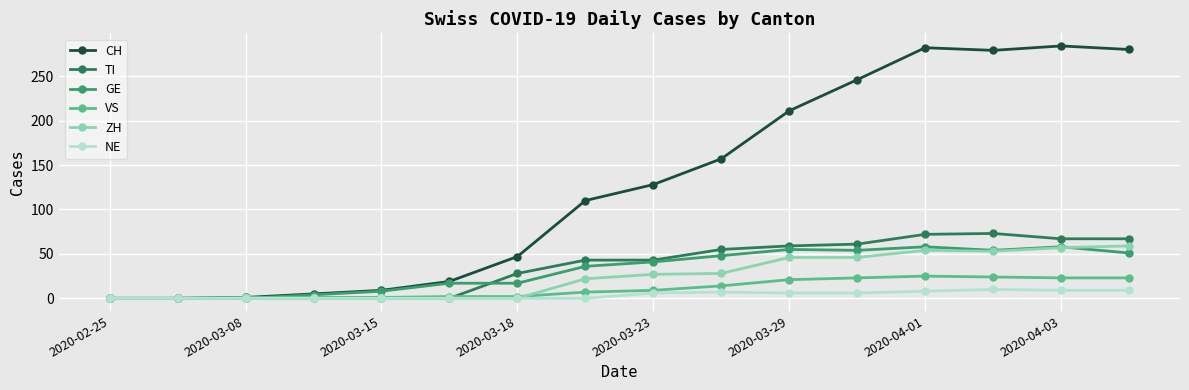

Which series has the largest total across all categories?

CH